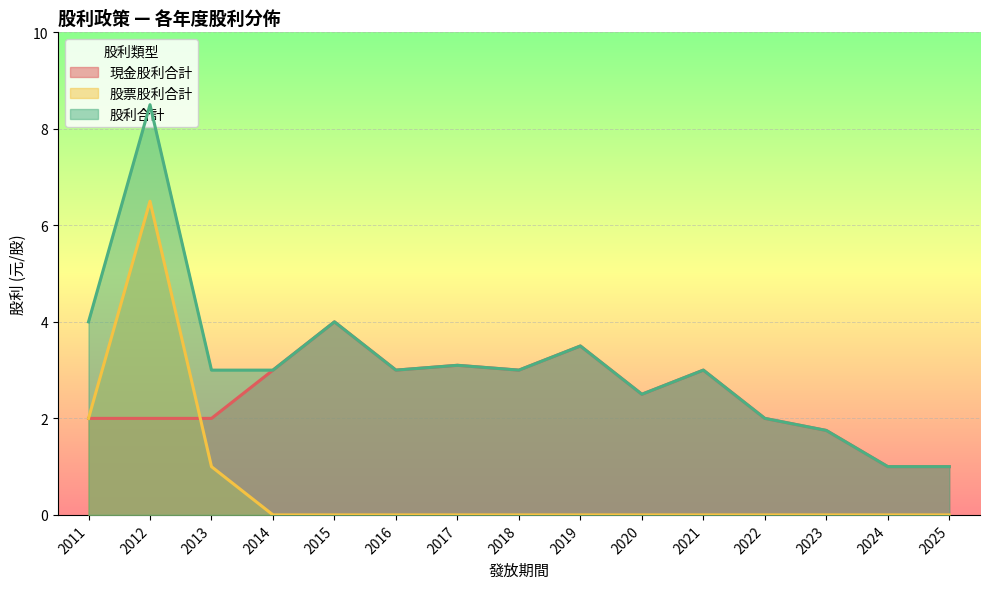

What is the difference between the second highest and minimum values in the 股票股利合計 series?

2.0